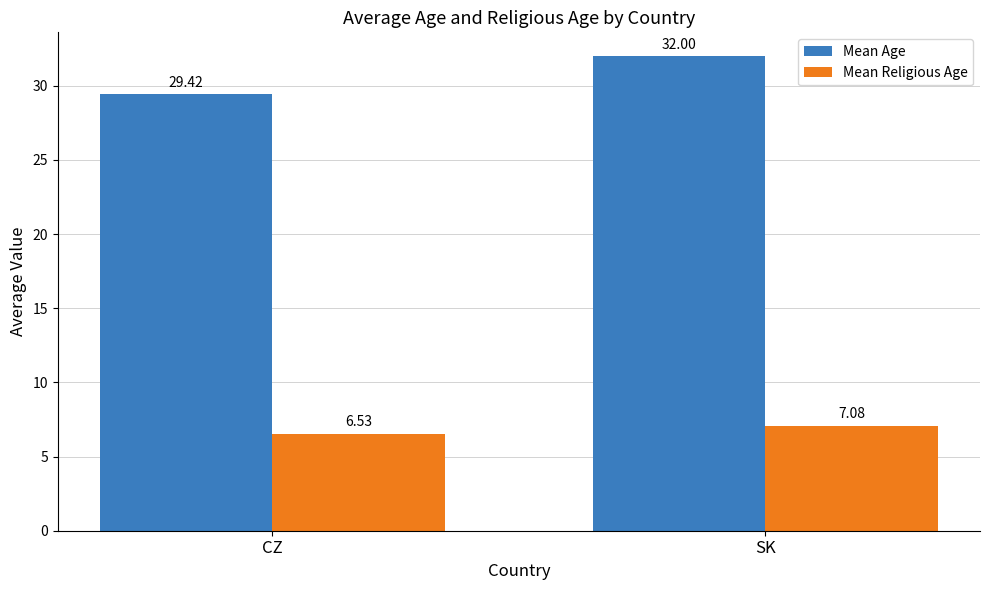

Does the chart contain any negative values?

No